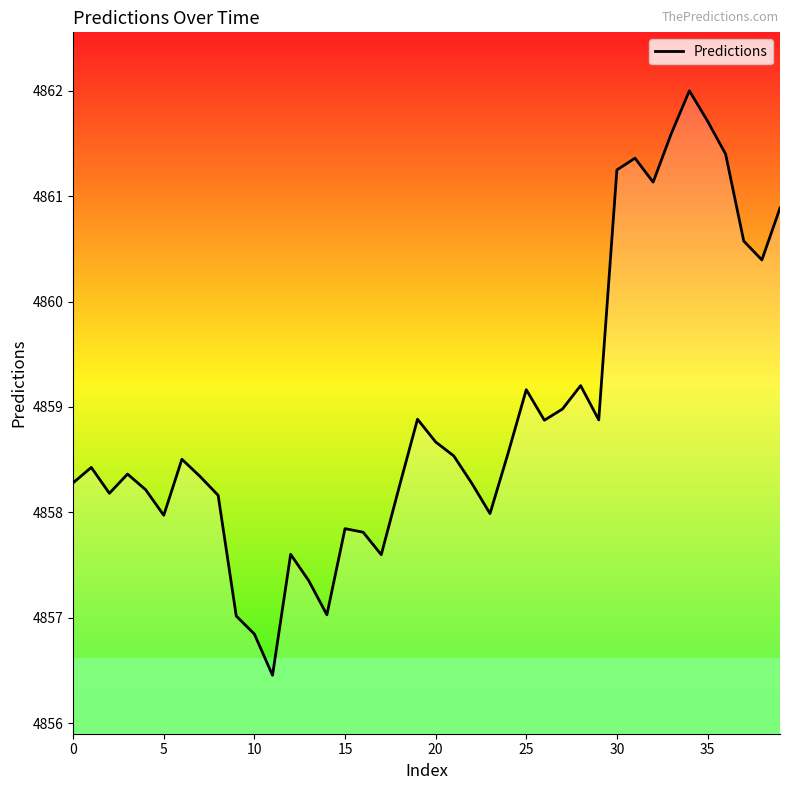

What is the difference between the maximum and minimum values?

5.5